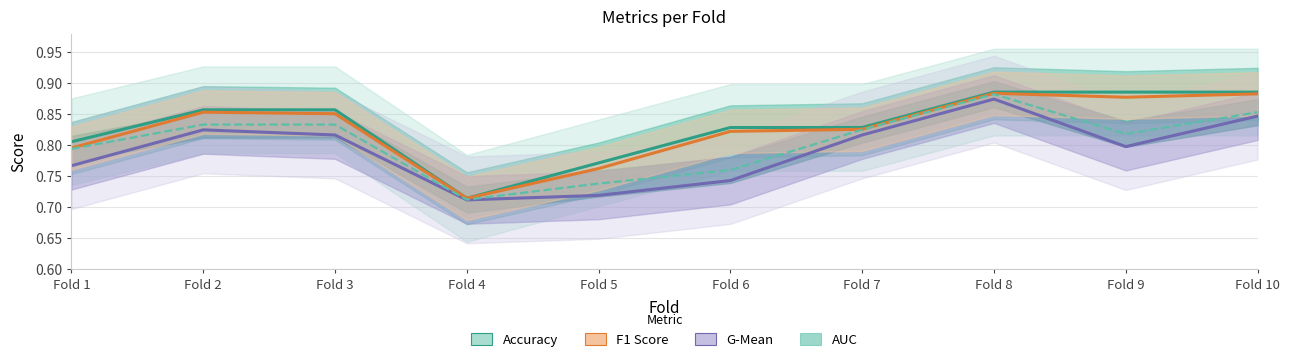

True or false: F1 Score and Accuracy intersect in this chart.

False